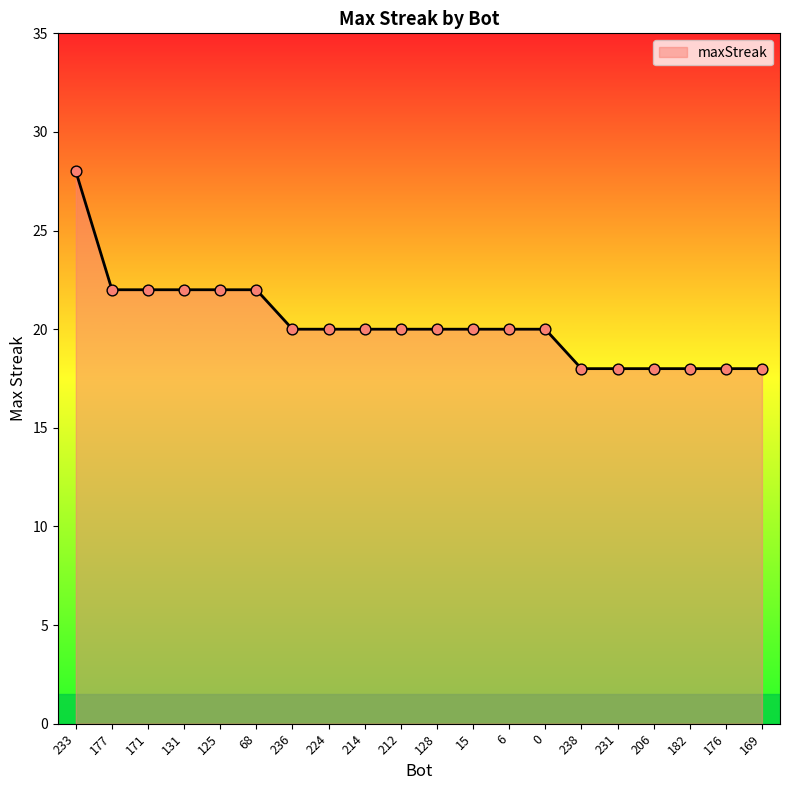

Approximately how many times larger is the value at 171 compared to 182?

1.2